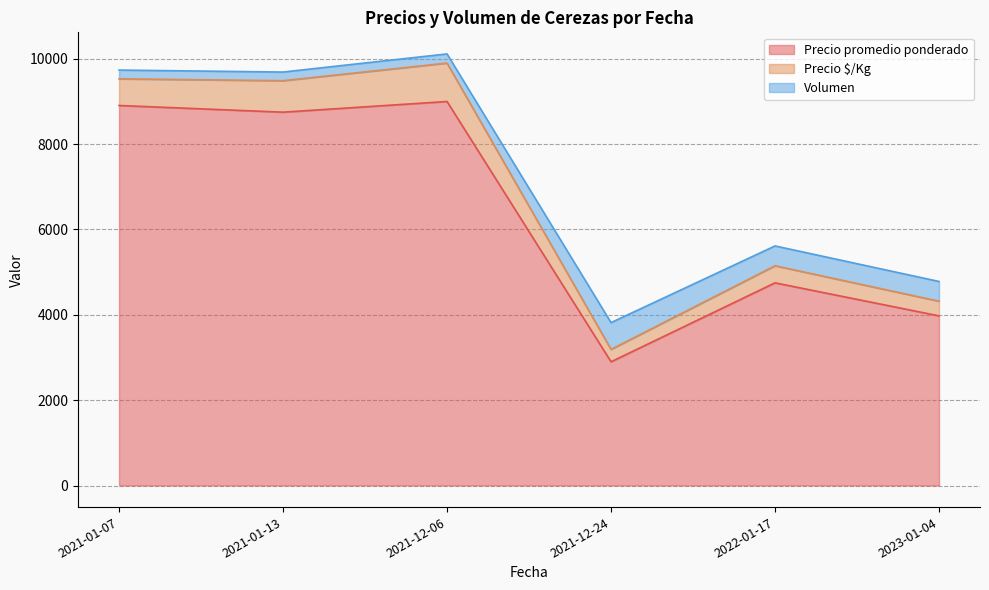

What is the total value across all series at 2021-12-24?

3818.0